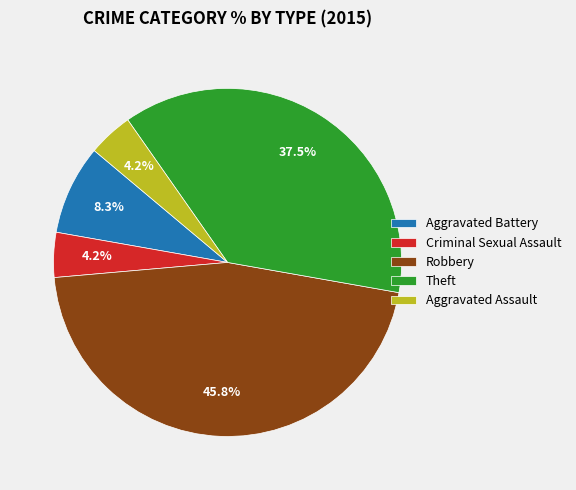

To the nearest percent, what portion does Robbery represent?

46%